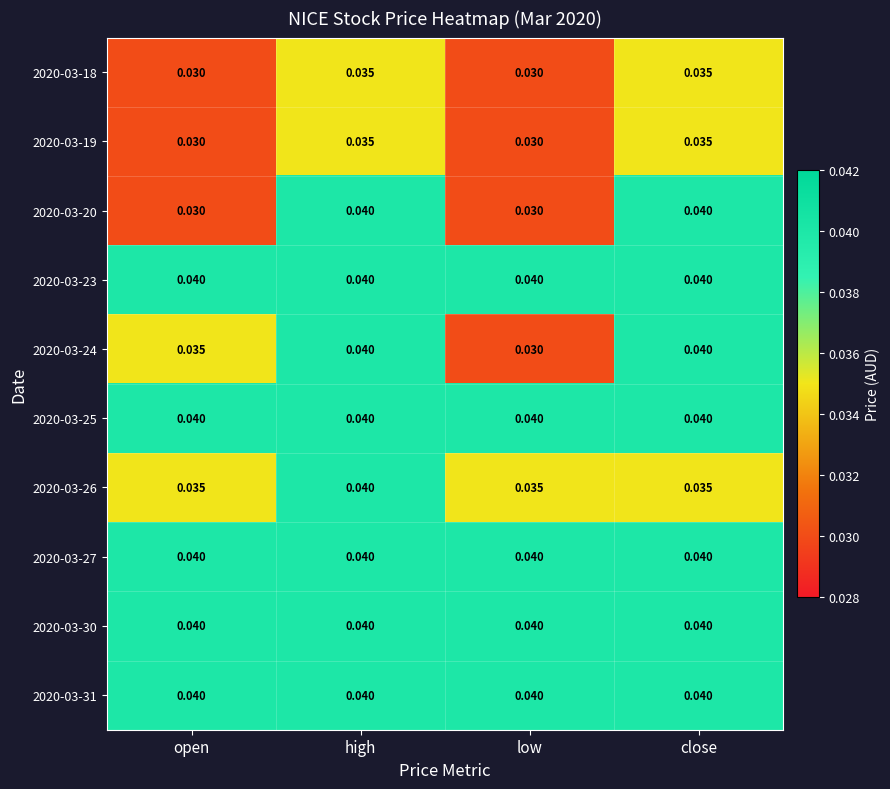

At which category is the sum across all series the highest?

high